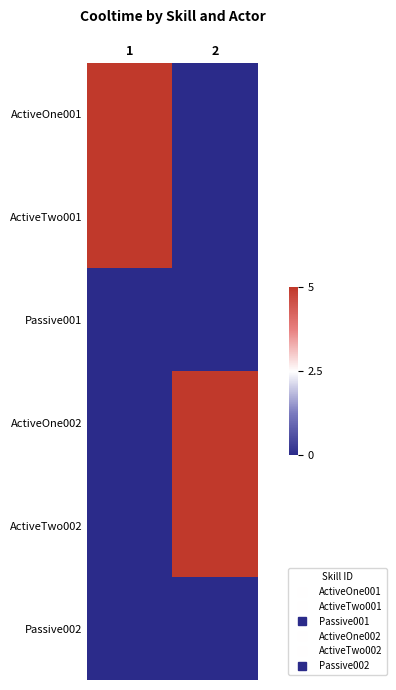

Reading left to right, transcribe all the data shown in this chart.

ActiveOne001: 1=5	2=0
ActiveTwo001: 1=5	2=0
Passive001: 1=0	2=0
ActiveOne002: 1=0	2=5
ActiveTwo002: 1=0	2=5
Passive002: 1=0	2=0